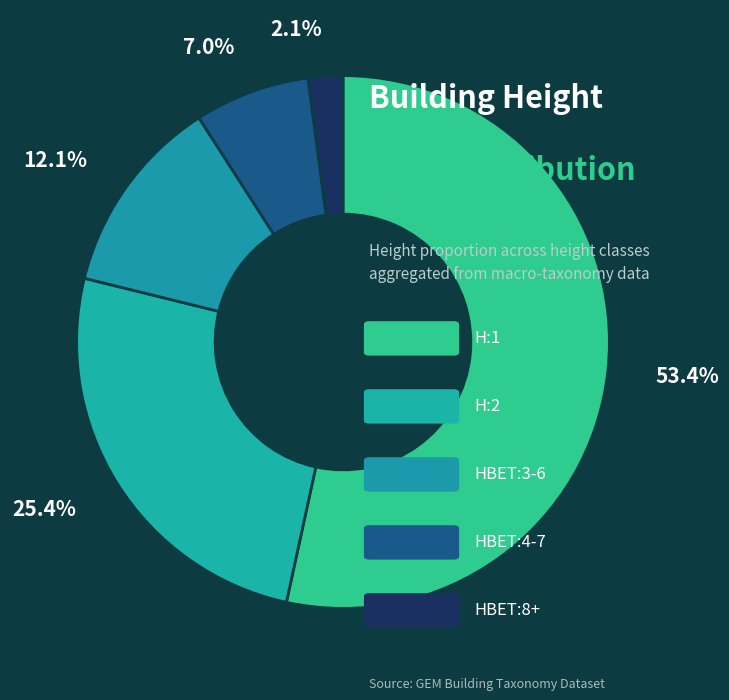

How many segments does this pie chart have?

5